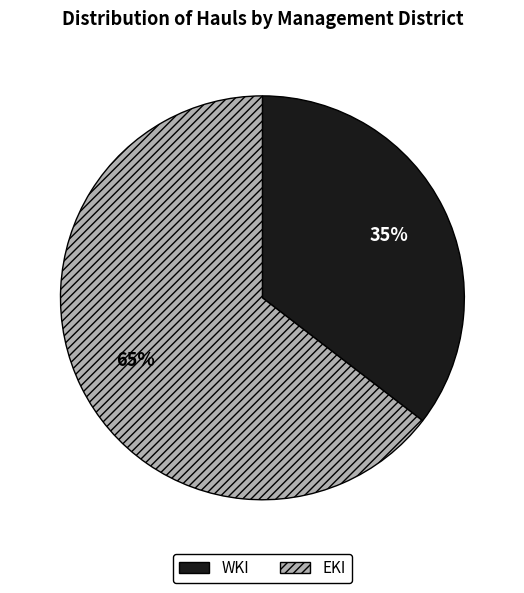

How many slices are in this pie chart?

2